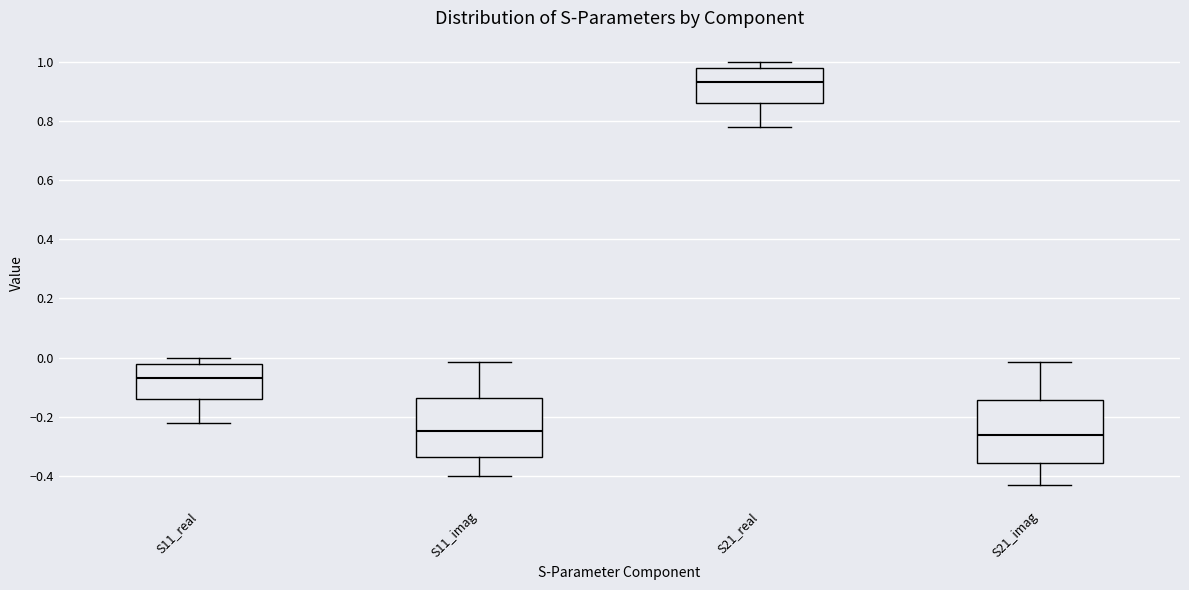

Reading left to right, transcribe this box plot: for each box, give where its median line is, the range the box spans, and where its two whiskers end, as read against the y-axis. The values are not printed on the chart, so give them approximately, as read against the axis.

S11_real: median -0.06, box -0.14 to -0.02, whiskers -0.22 to 0.00
S11_imag: median -0.24, box -0.34 to -0.14, whiskers -0.40 to -0.02
S21_real: median 0.94, box 0.86 to 0.98, whiskers 0.78 to 1.00
S21_imag: median -0.26, box -0.36 to -0.14, whiskers -0.42 to -0.02